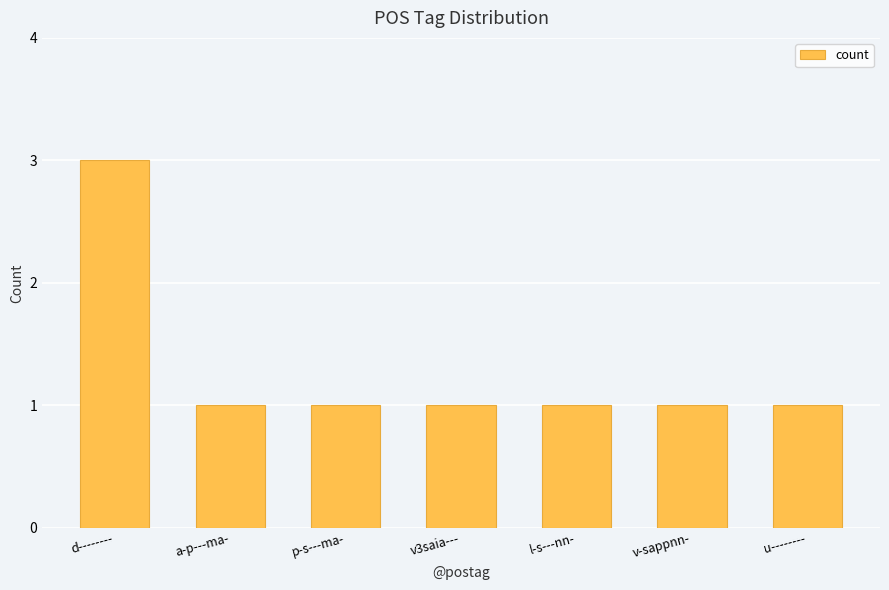

Are the bars horizontal?

No